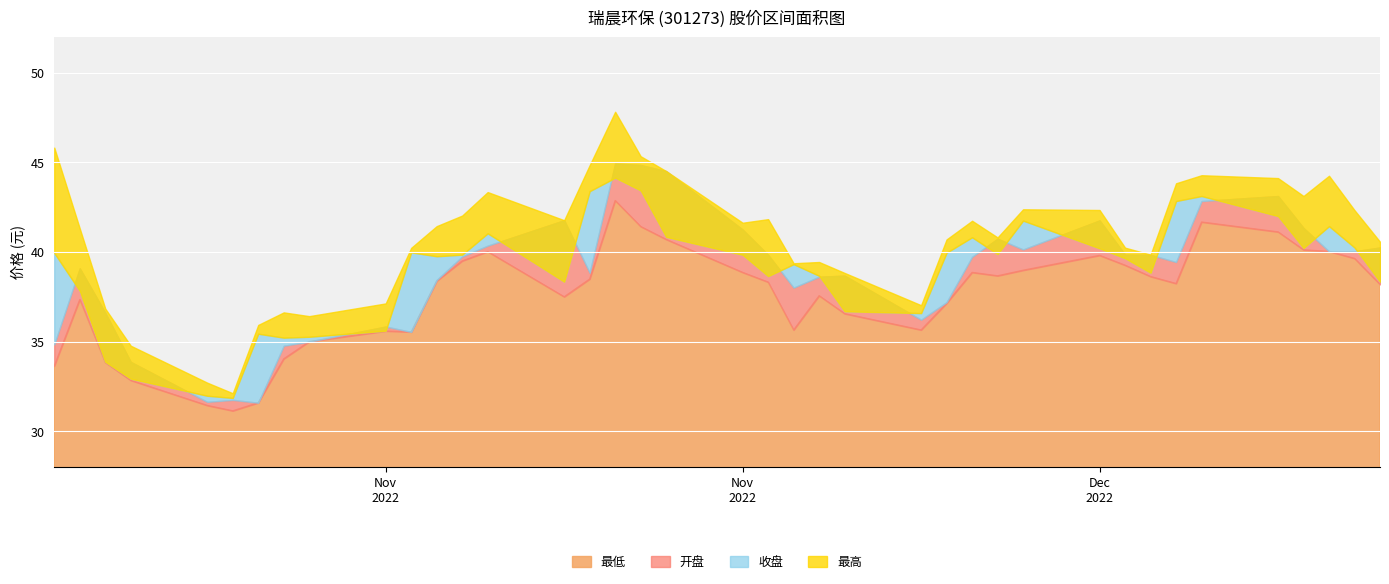

At which category does 最高 reach its first local valley?

5